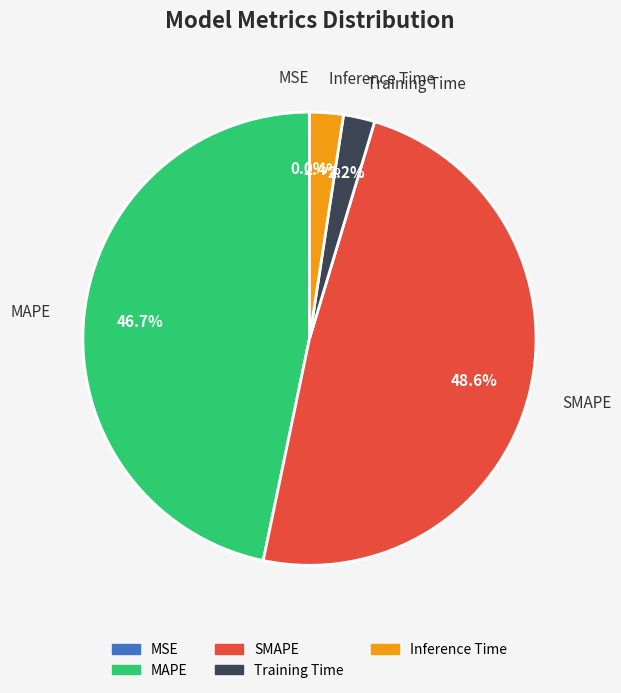

Which category has the biggest portion of the pie?

SMAPE